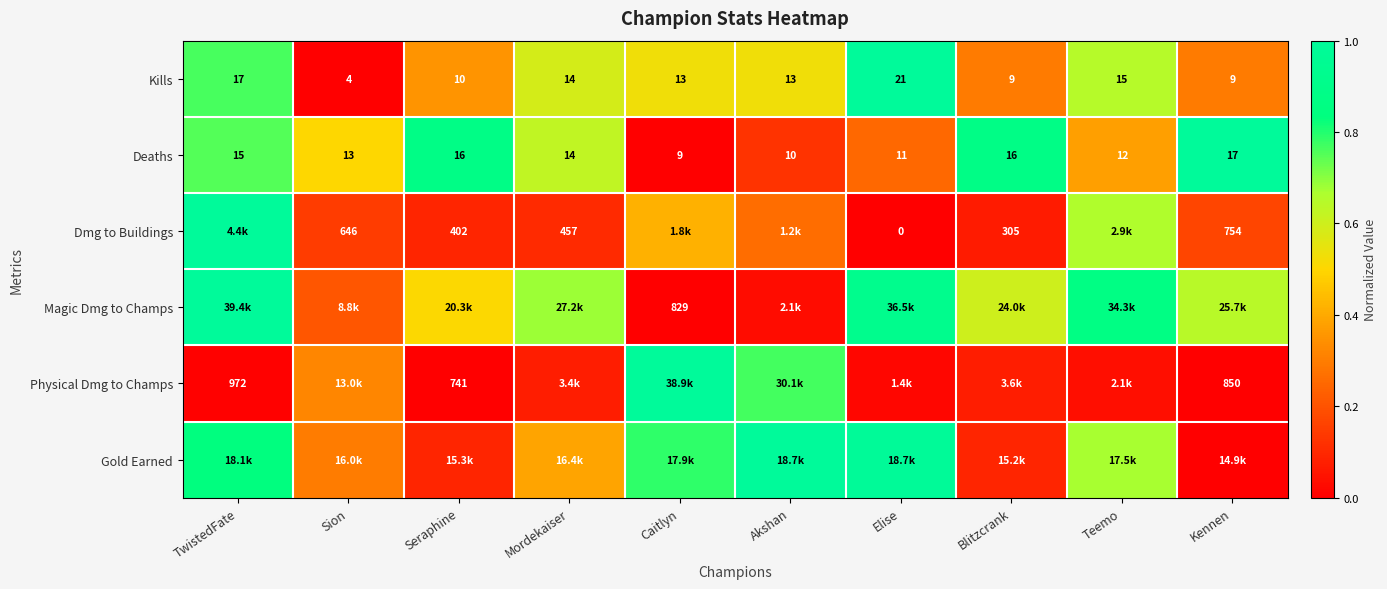

Which category has the highest value in the Kills series?

Elise